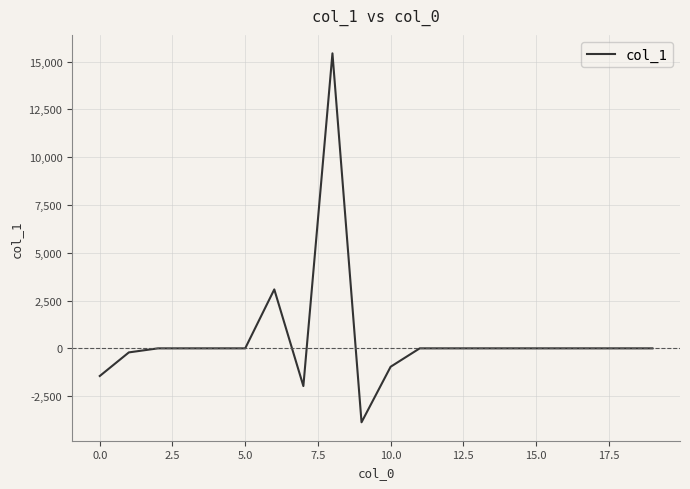

What is the difference between the maximum and minimum values?

19298.1